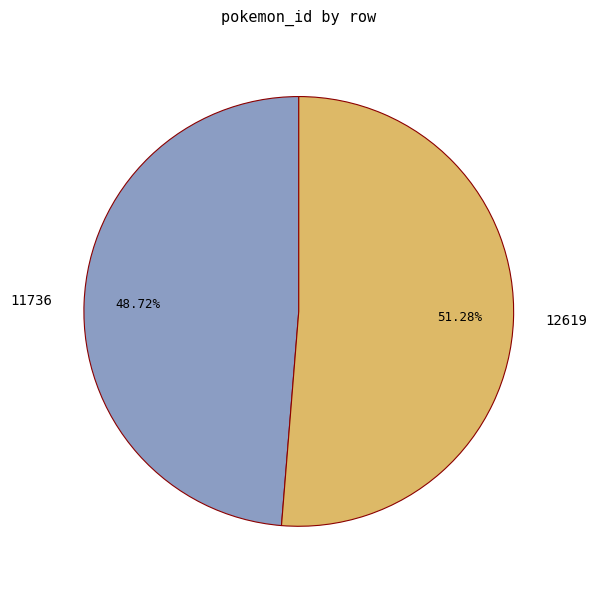

Which has a higher value, 12619 or 11736?

12619